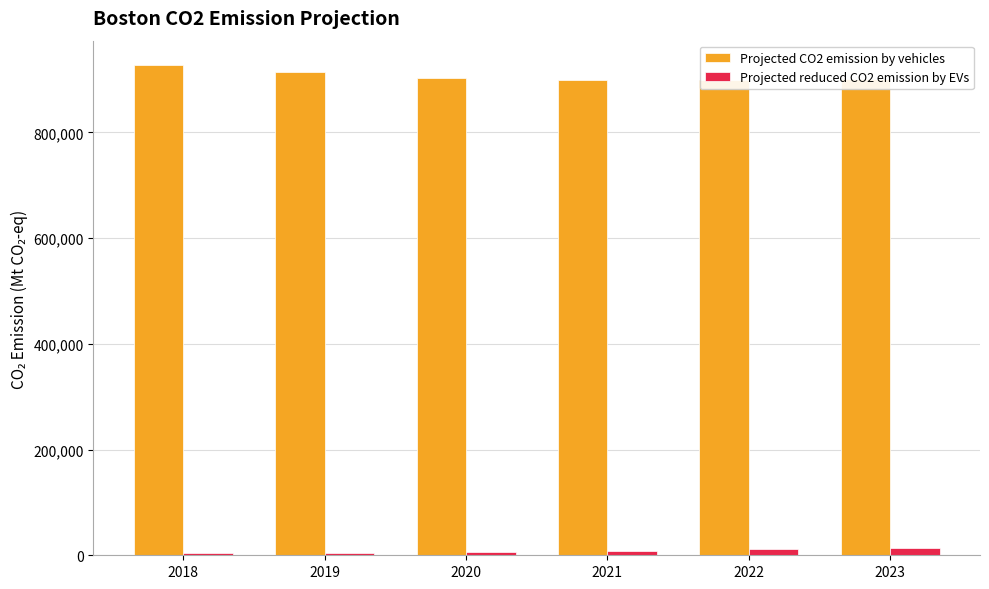

What is the difference between the Projected CO2 emission by vehicles values at 2018 and 2022?

27652.7